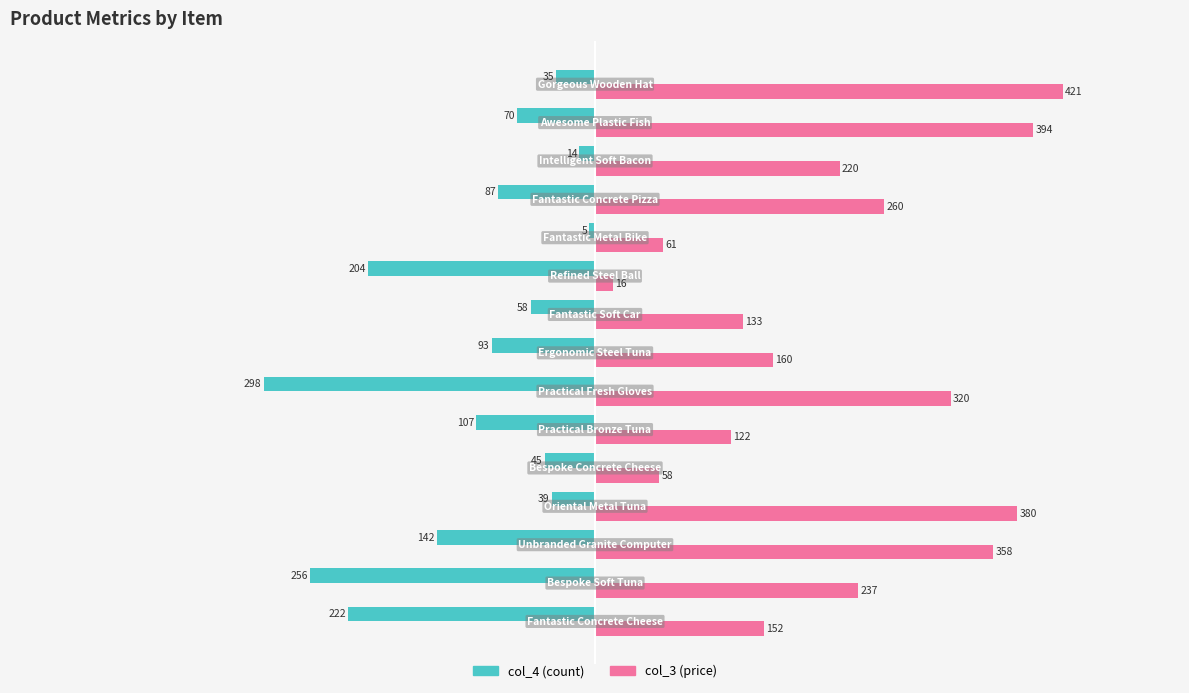

What is the smallest value displayed?

-298